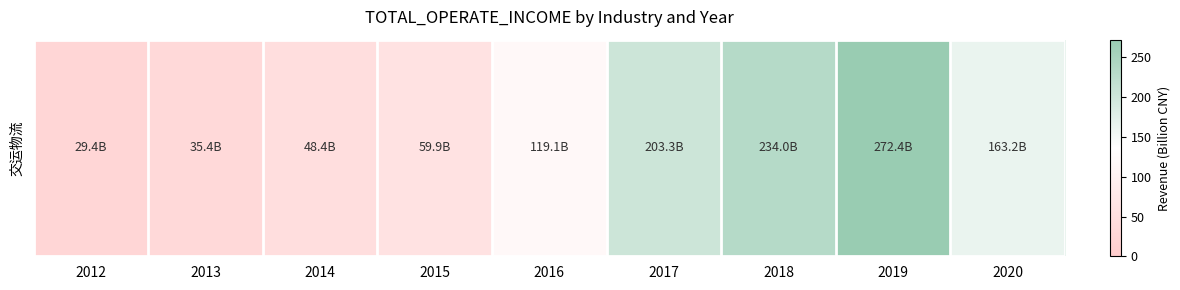

Where is the data nearest to the value 0?

2012